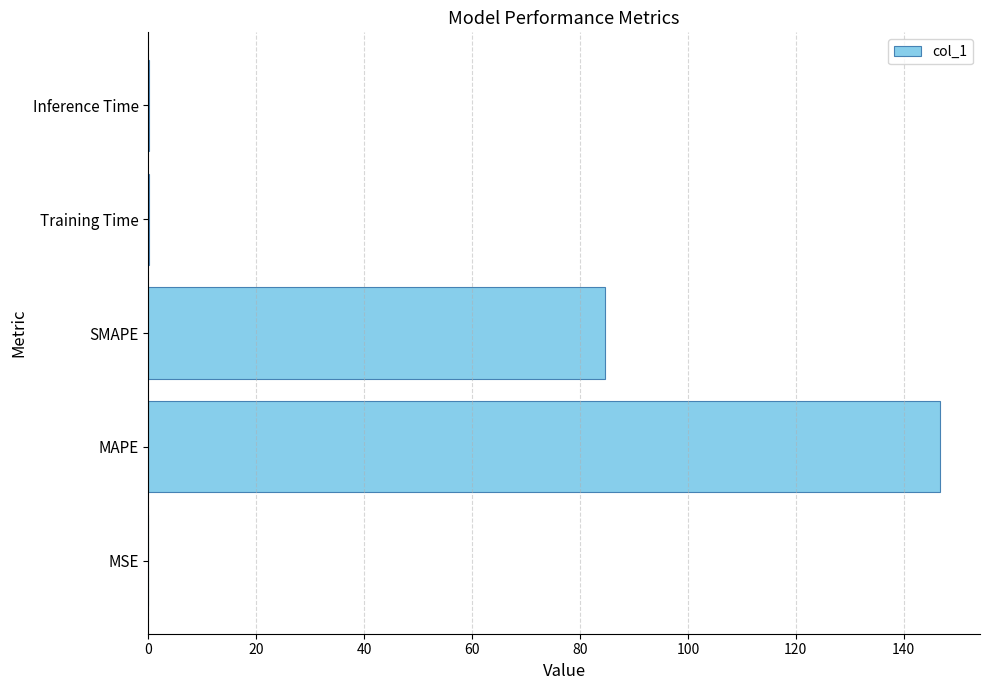

What is the sum of all values?

231.9